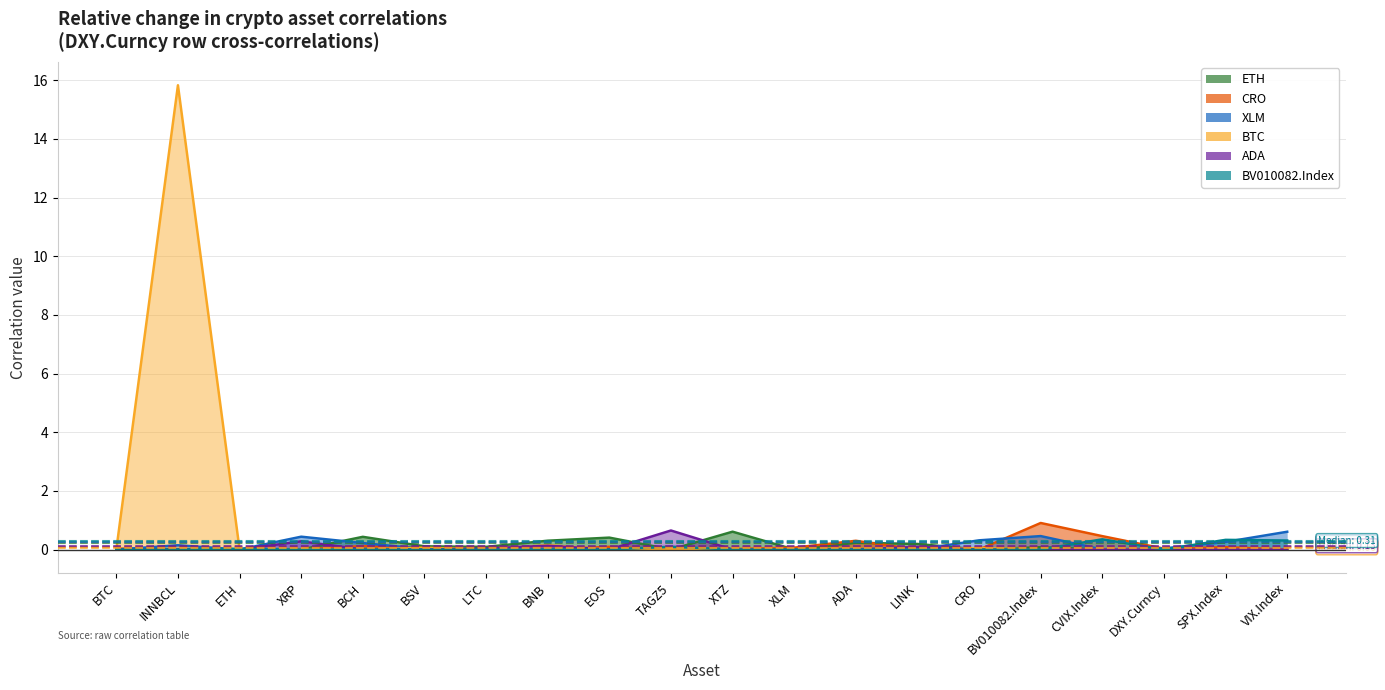

Which series changed the most between EOS and SPX.Index?

ETH